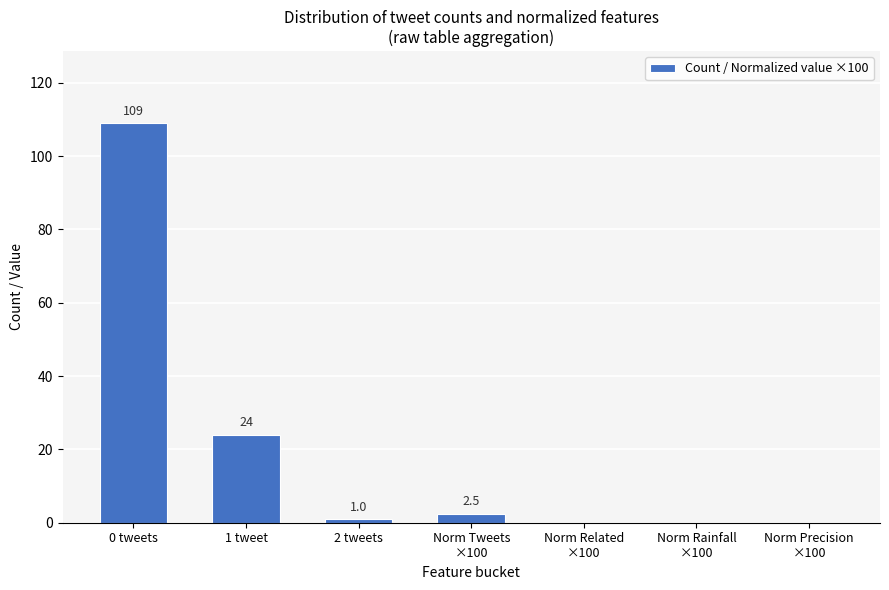

Is it true that the value at 2 tweets is 1.0?

True